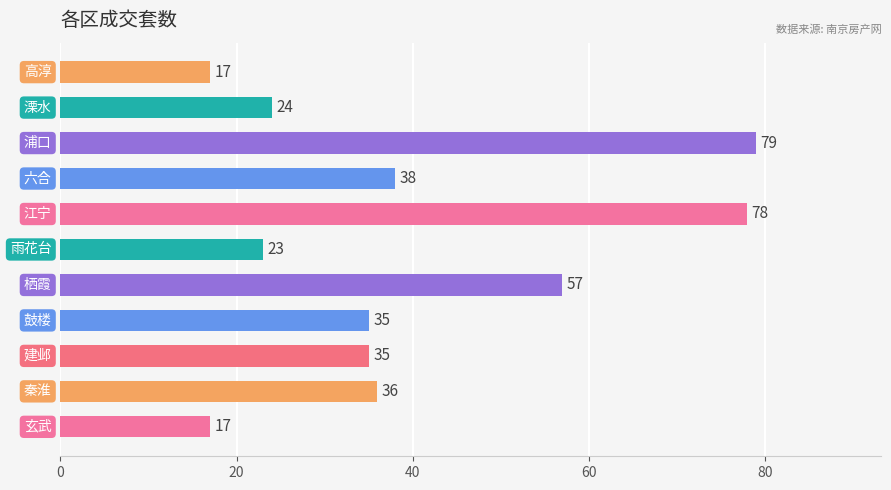

What is the difference between the maximum and minimum values?

62